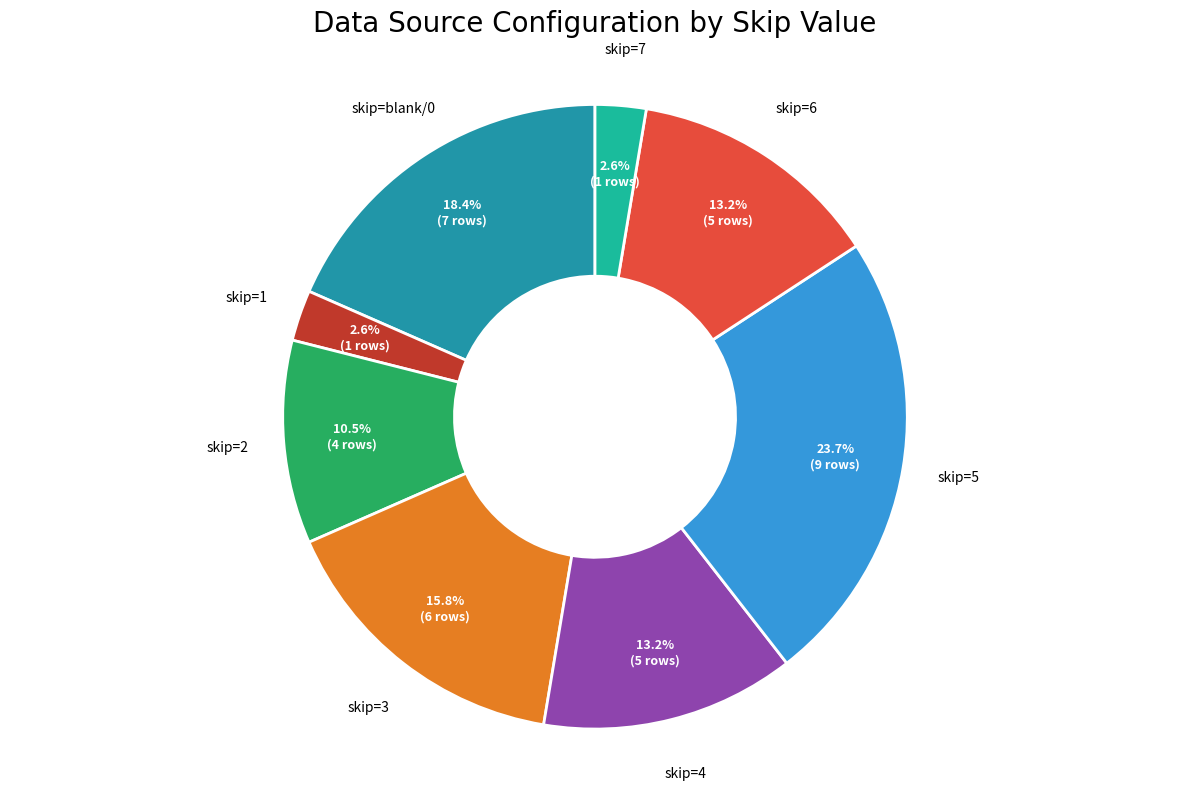

Does any single category account for the majority?

No